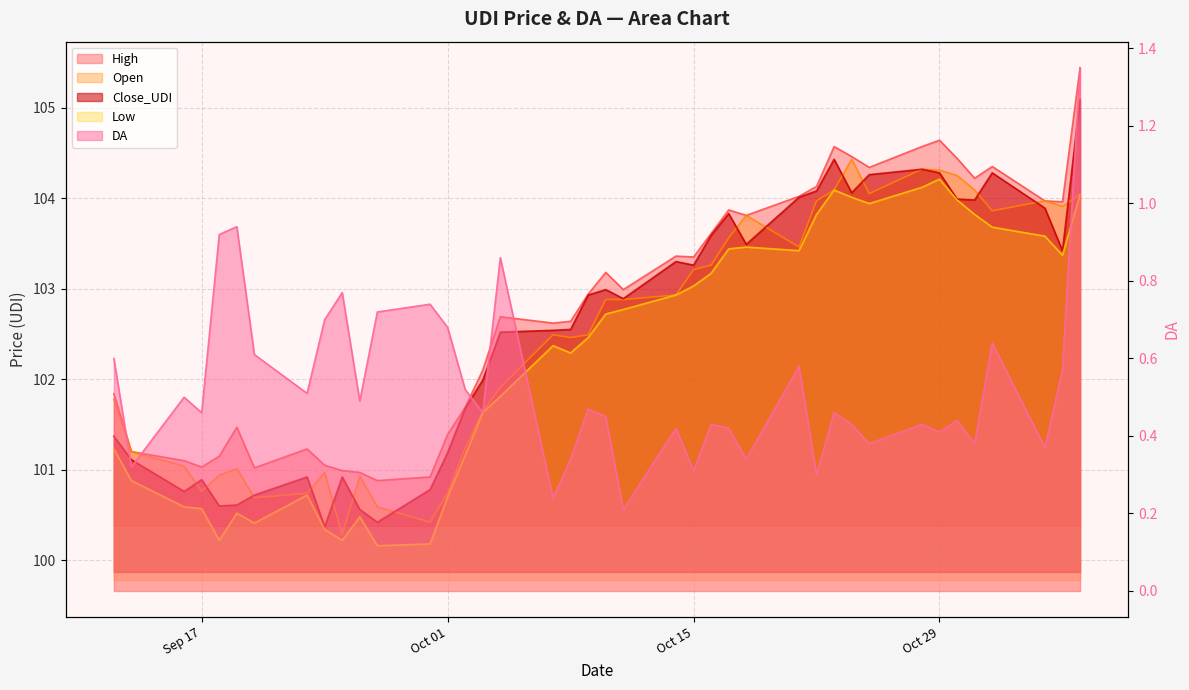

True or false: Open and Low intersect in this chart.

False